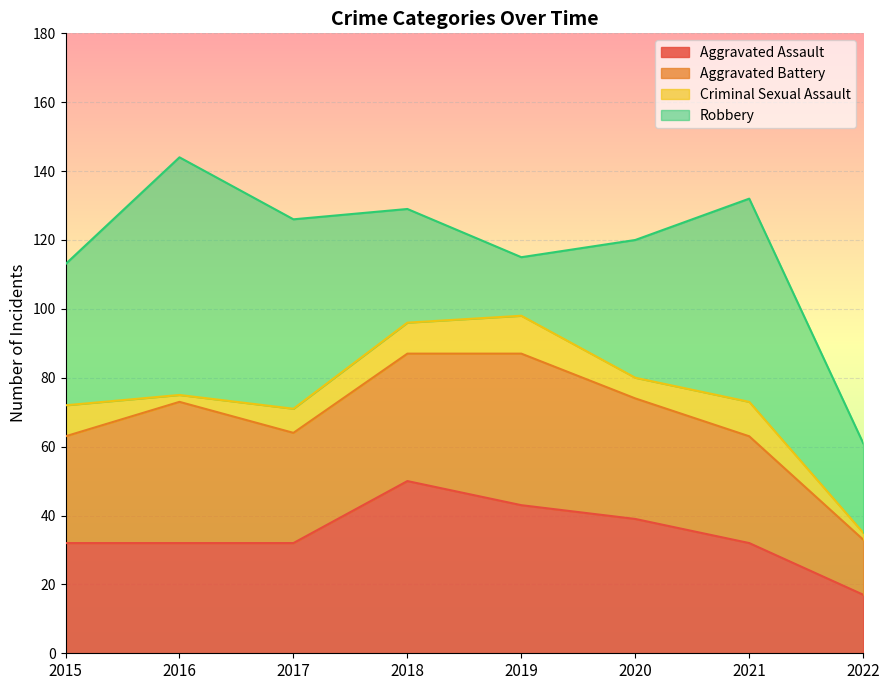

How many times do Aggravated Assault and Robbery cross each other?

2